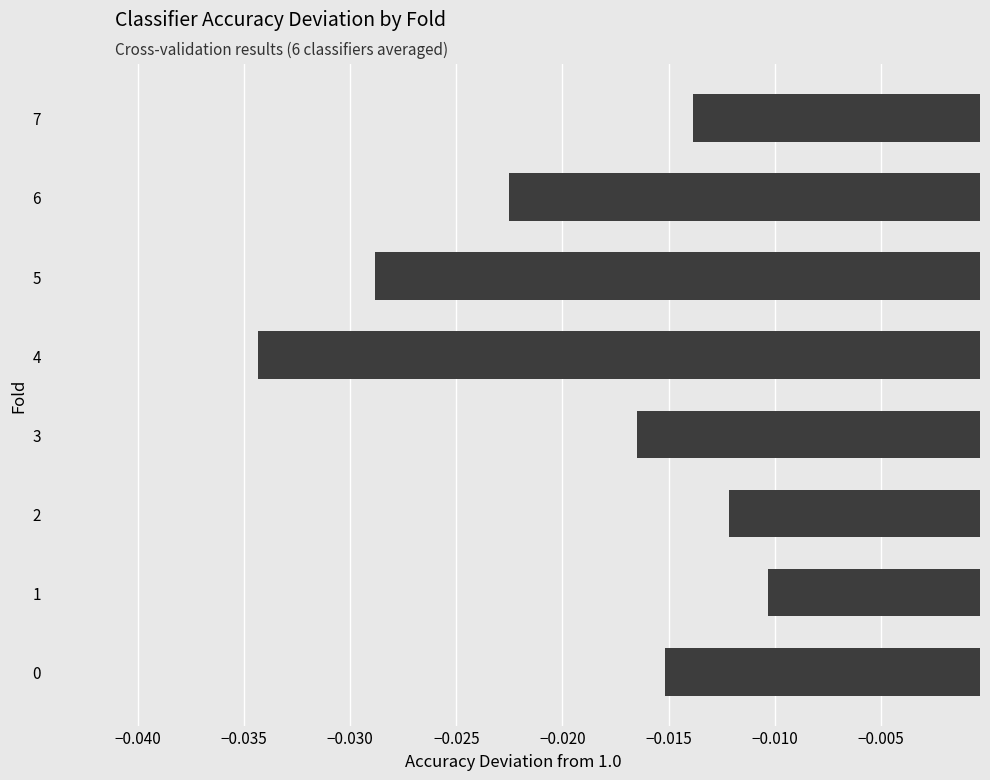

Which category has the lowest value across all series?

4